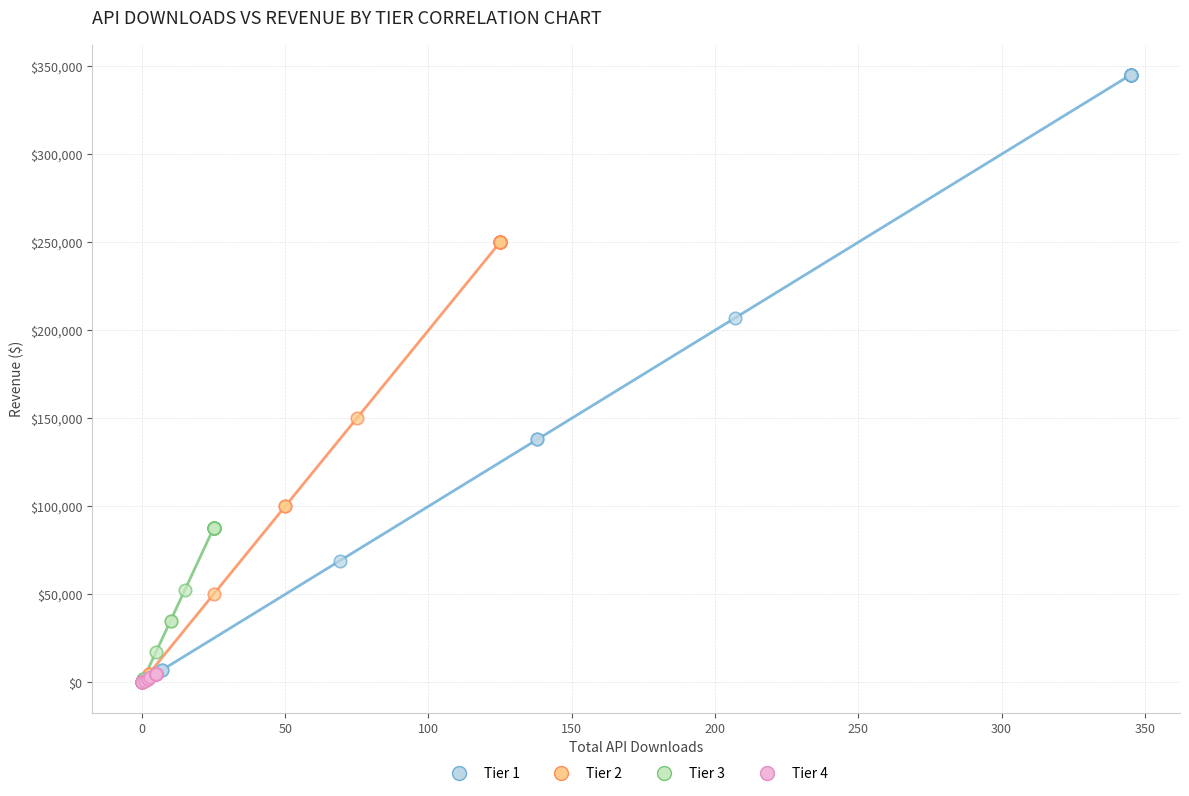

Which series reaches the maximum Y coordinate?

Tier 1